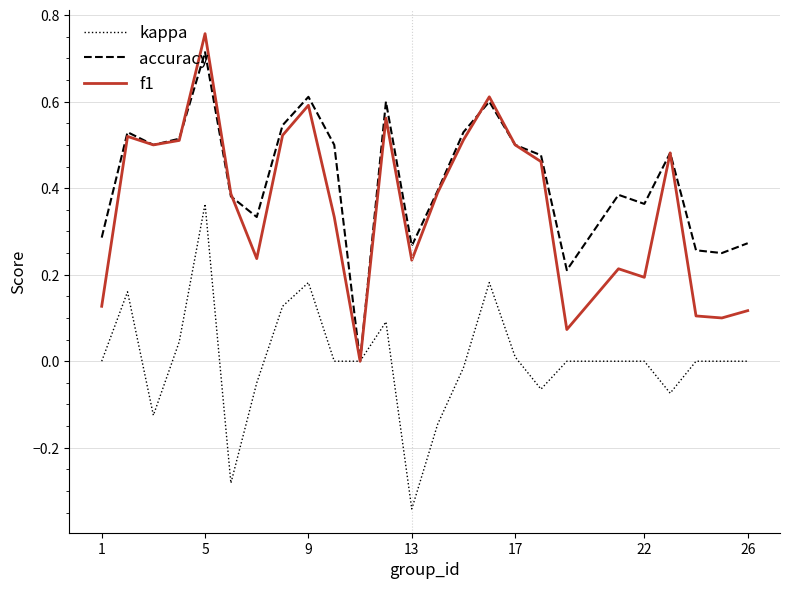

Which series has the largest total across all categories?

accuracy